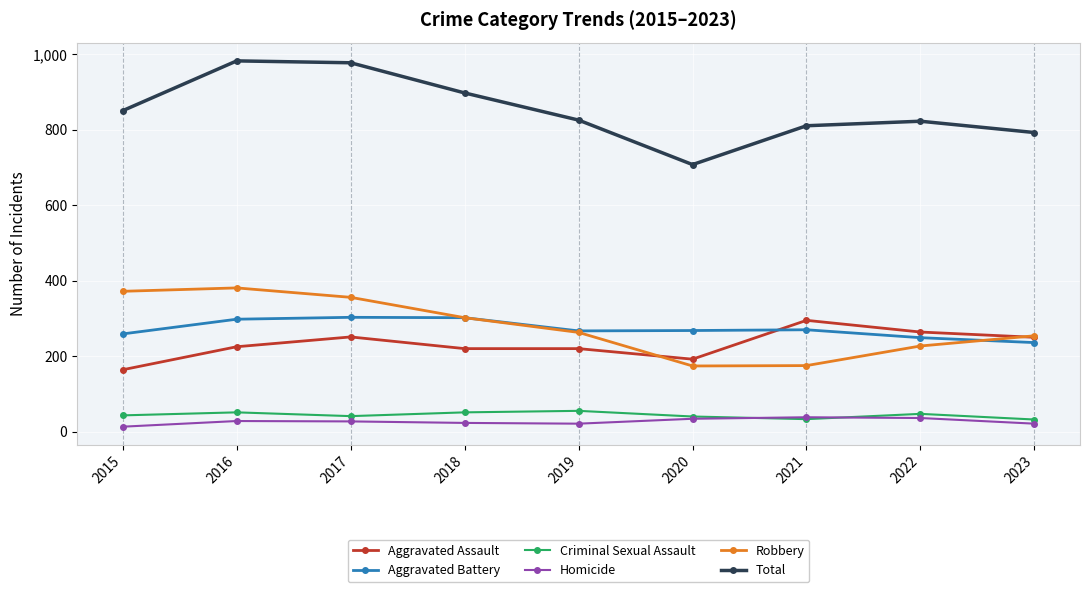

In Robbery, how many points are lower than both neighbors (excluding endpoints)?

1